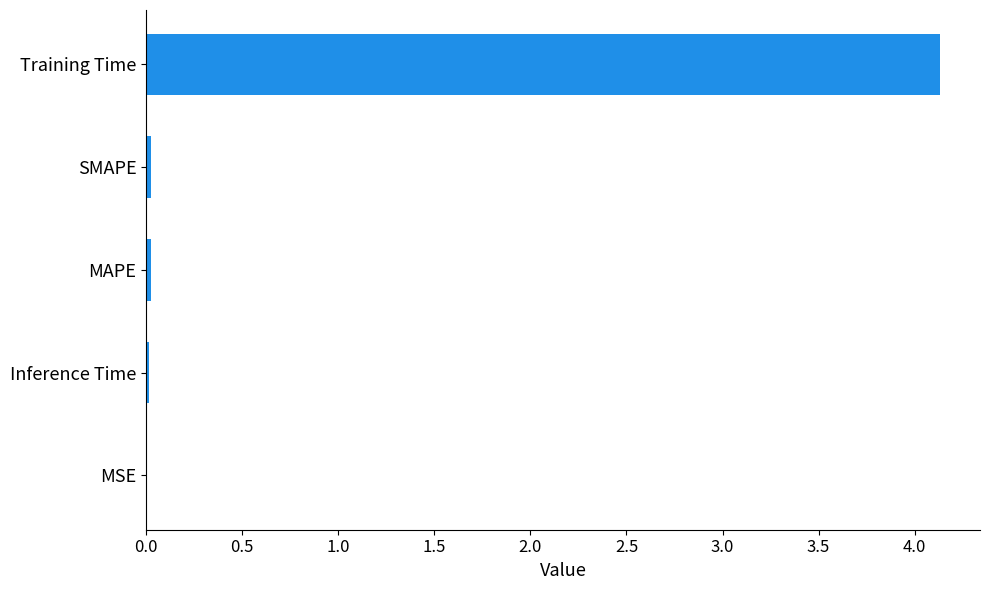

The chart shows a value of 0.0 at MAPE. True or false?

True